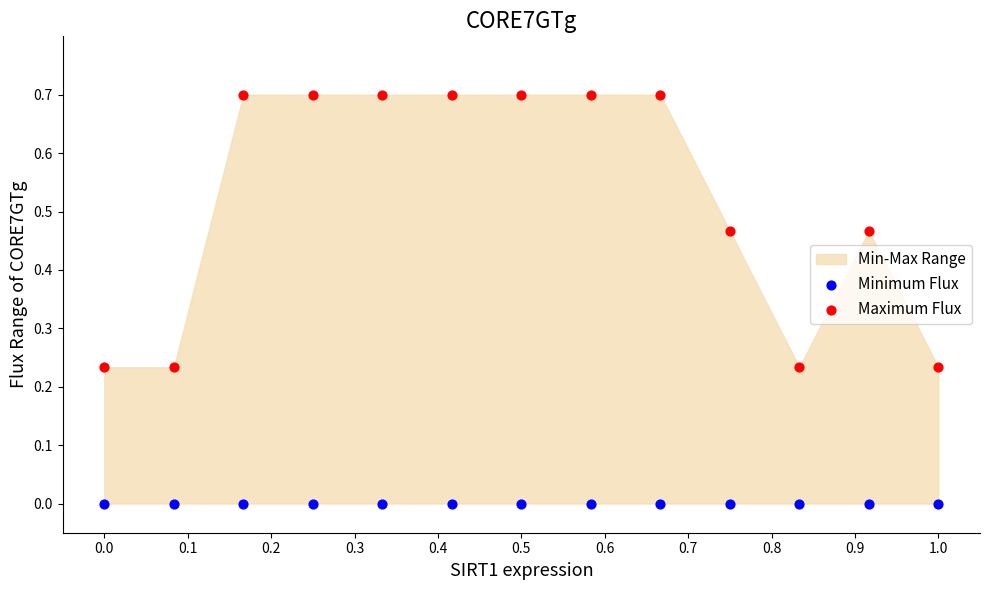

Which series reaches the maximum Y coordinate?

Maximum Flux